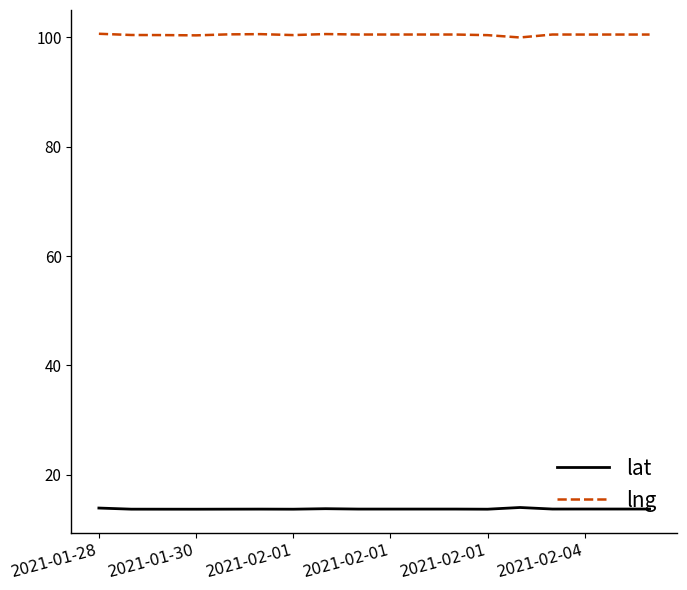

Which series has the largest total across all categories?

lng